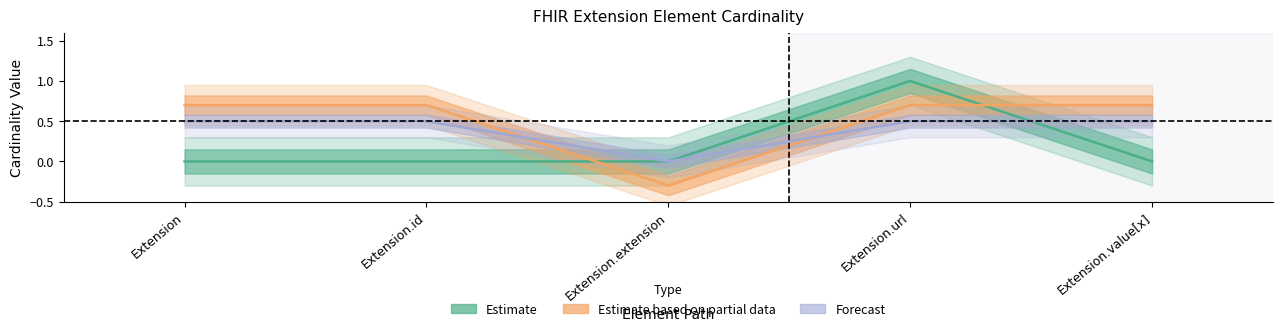

Where is the first local minimum for Max_numeric?

Extension.extension